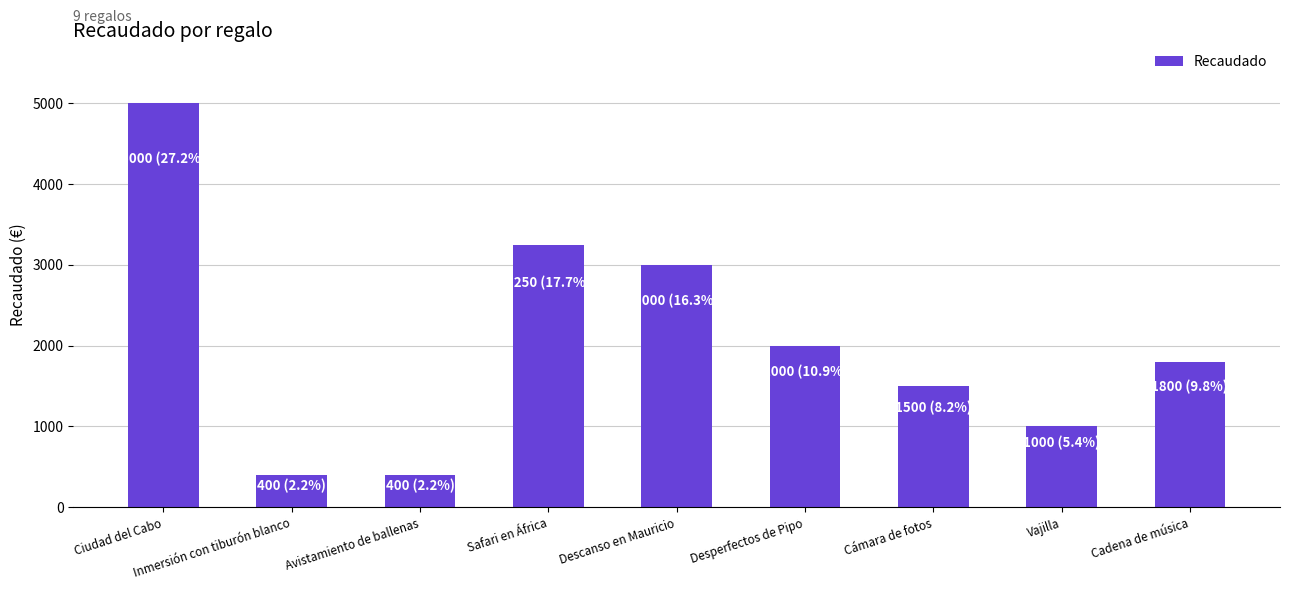

What is the smallest value displayed?

400